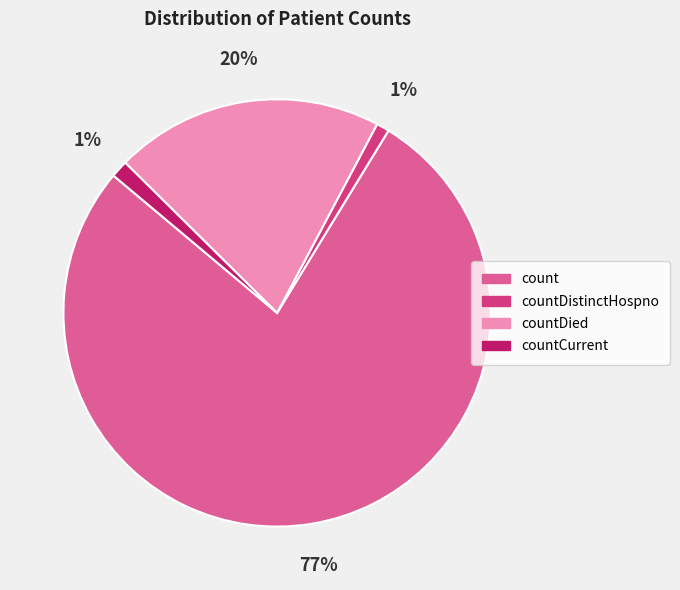

Does any single category account for the majority?

Yes